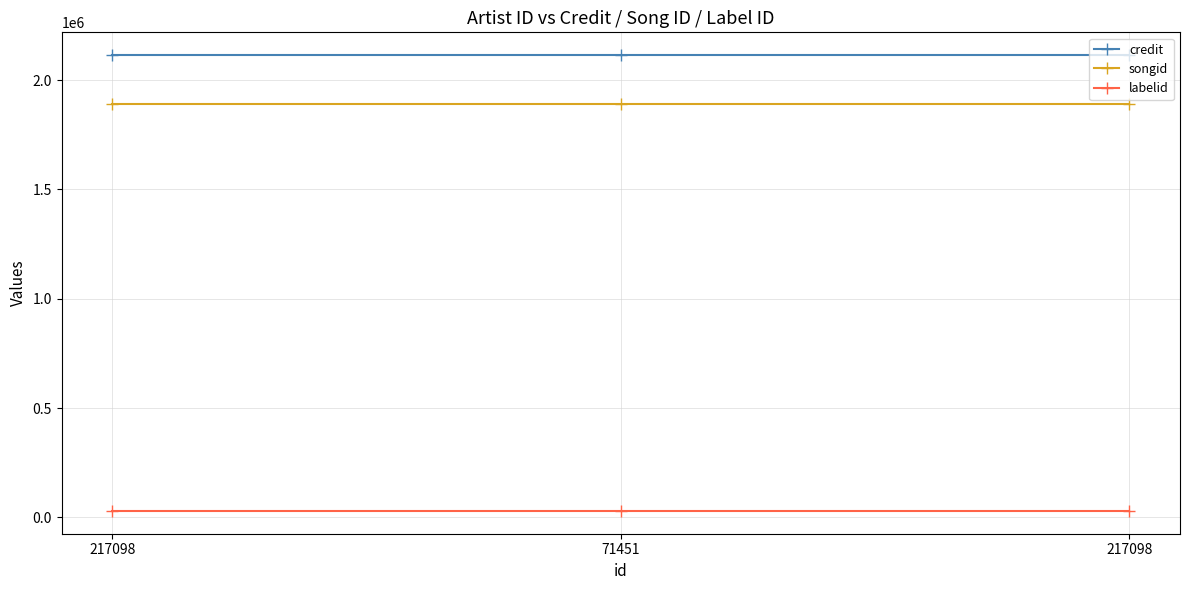

Is this an area chart (filled region under the line)?

No